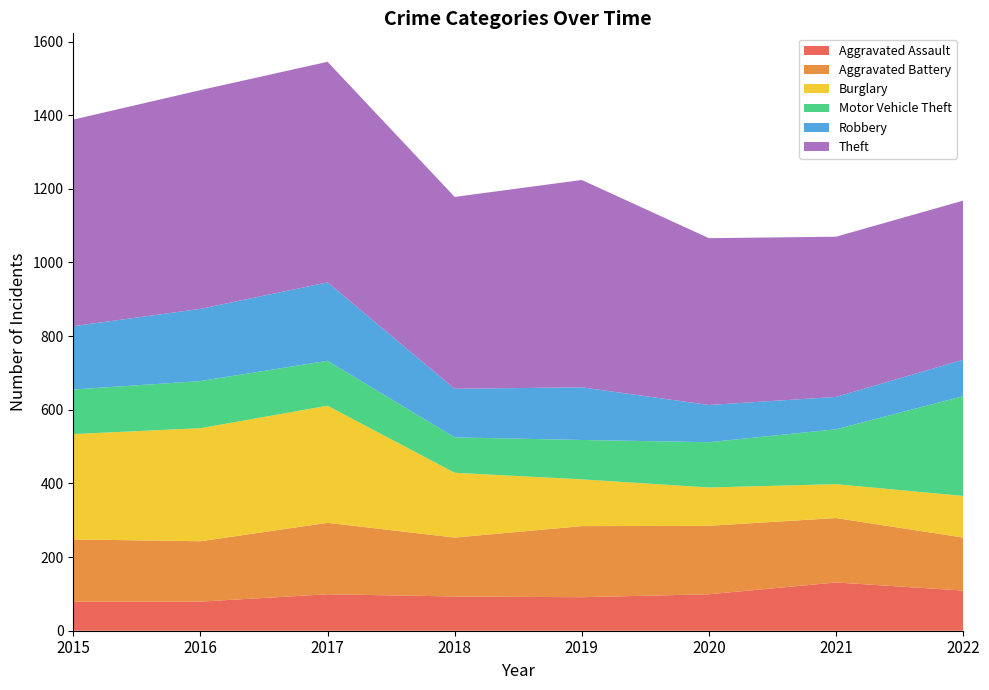

Reading left to right, list all the values displayed in this chart.

Aggravated Assault: 79	79	99	93	91	99	131	109
Aggravated Battery: 169	164	194	160	193	186	175	144
Burglary: 286	307	318	176	127	104	92	113
Motor Vehicle Theft: 121	128	122	96	107	123	149	271
Robbery: 172	196	213	132	143	101	88	99
Theft: 561	594	599	521	563	453	435	432